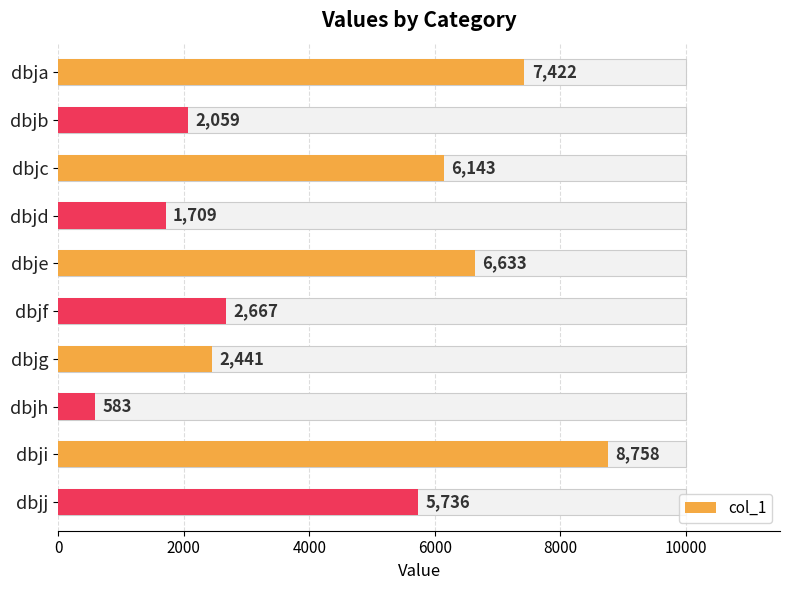

What value does the data have at dbjb?

2059